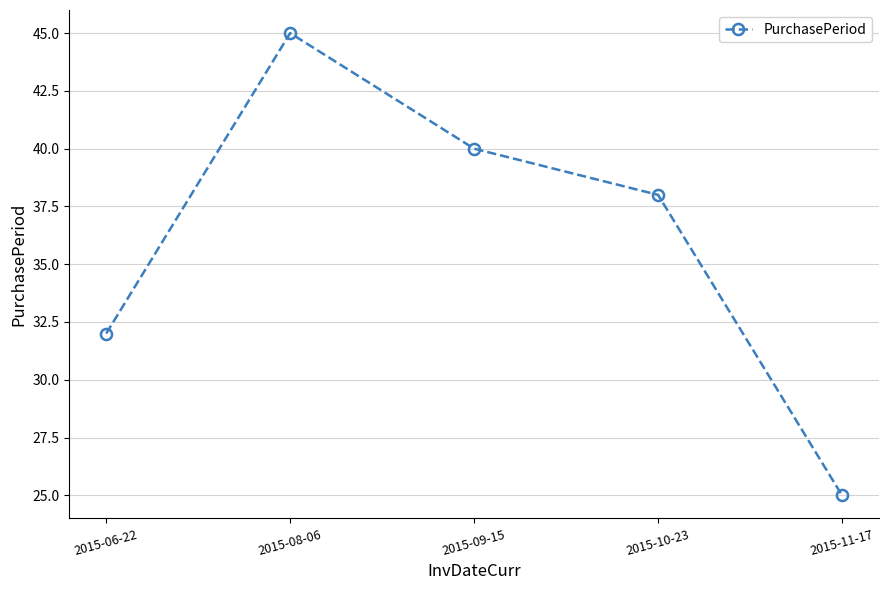

Which category has the highest value across all series?

2015-08-06